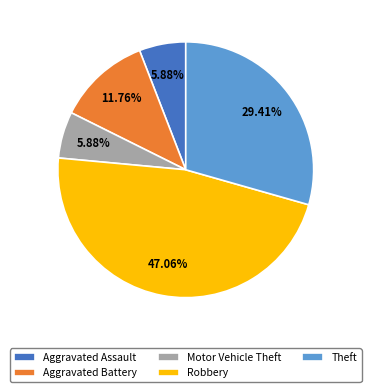

To the nearest percent, what percentage of the pie is Aggravated Battery?

12%